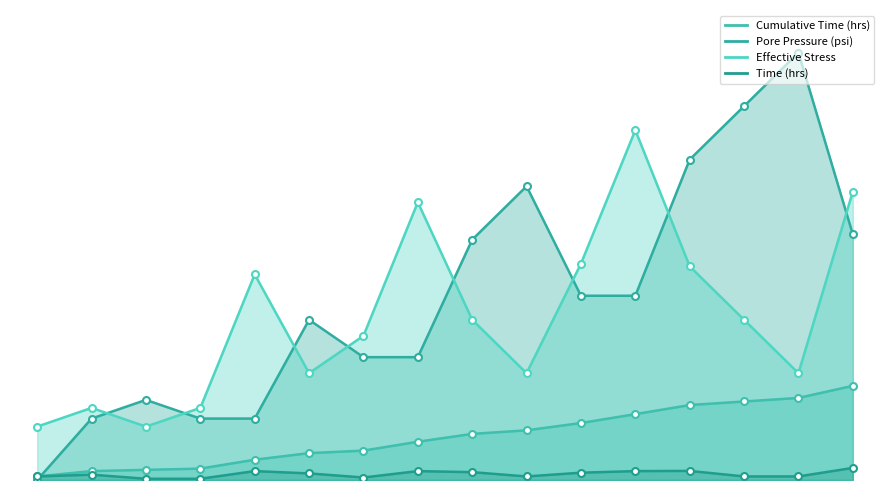

At how many categories does at least one series exceed 378?

10